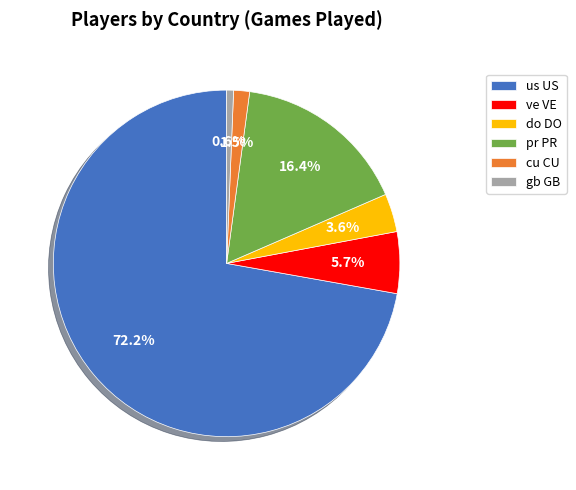

Between gb GB and do DO, which is larger?

do DO